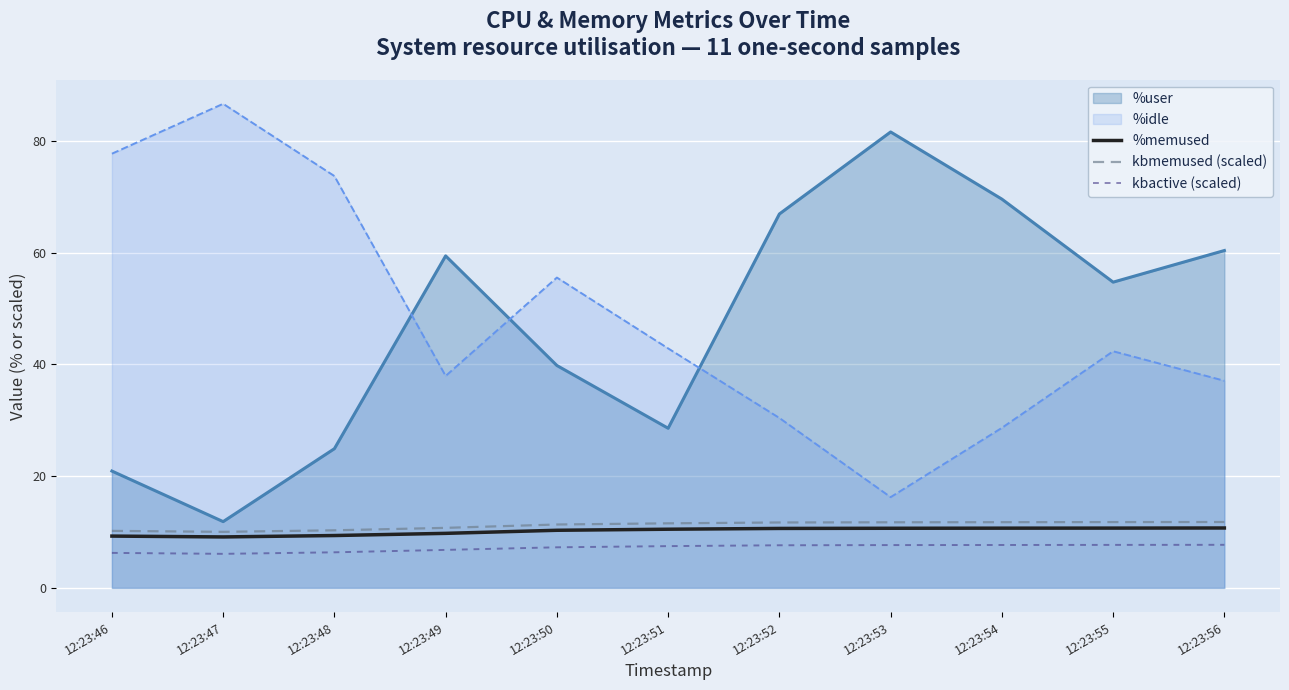

Where is kbactive (scaled) nearest to the value 6?

12:23:47